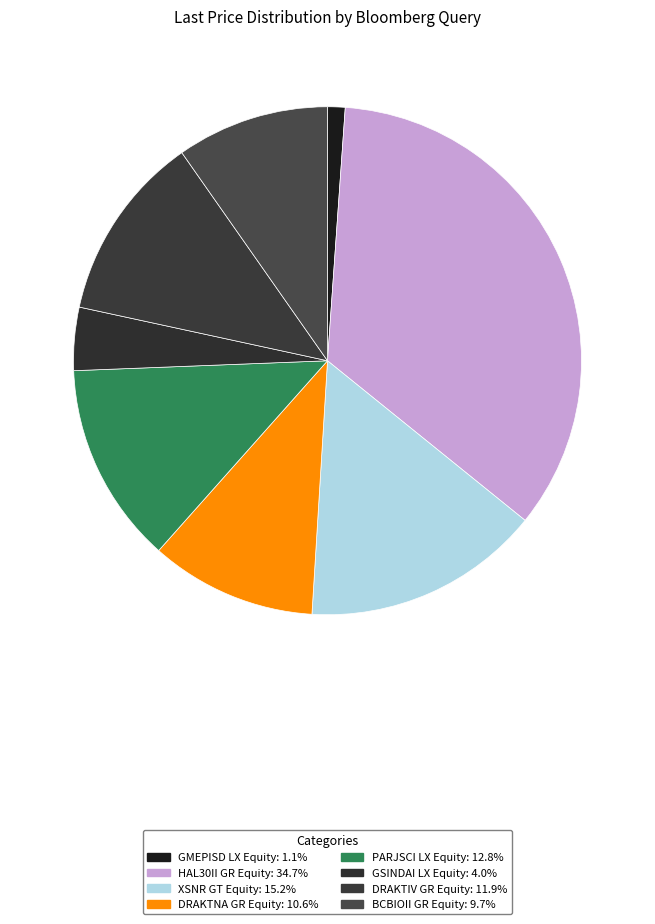

Is it true that HAL30II GR Equity is 47% of the pie?

False